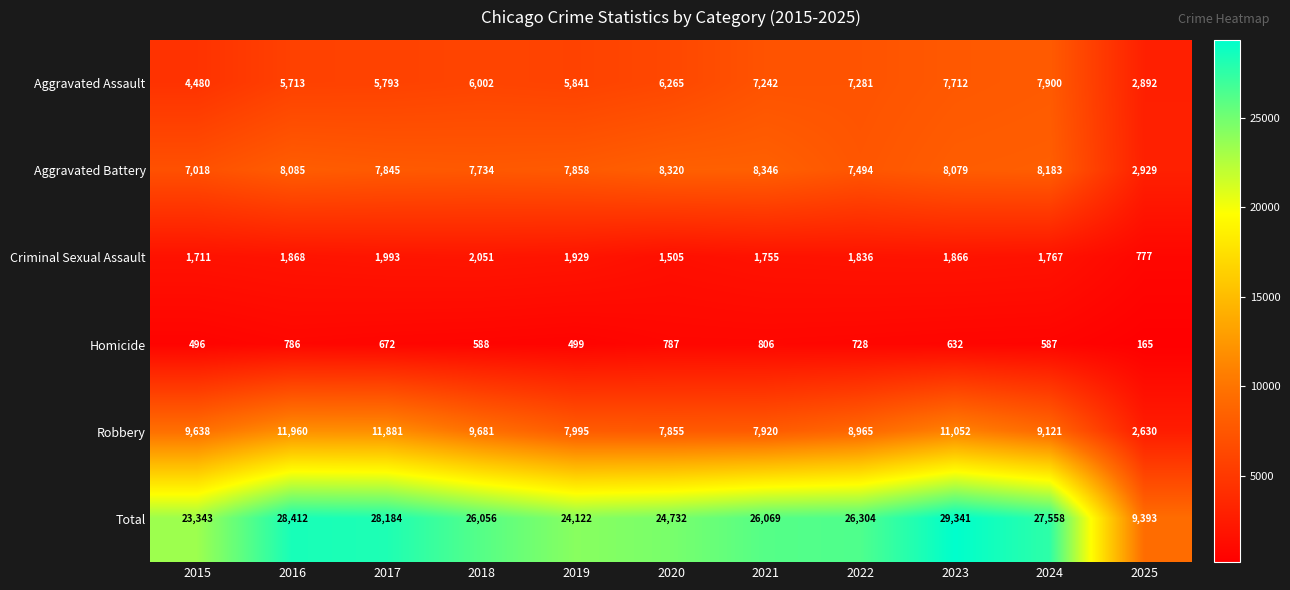

What is the average value of the Total series?

24865